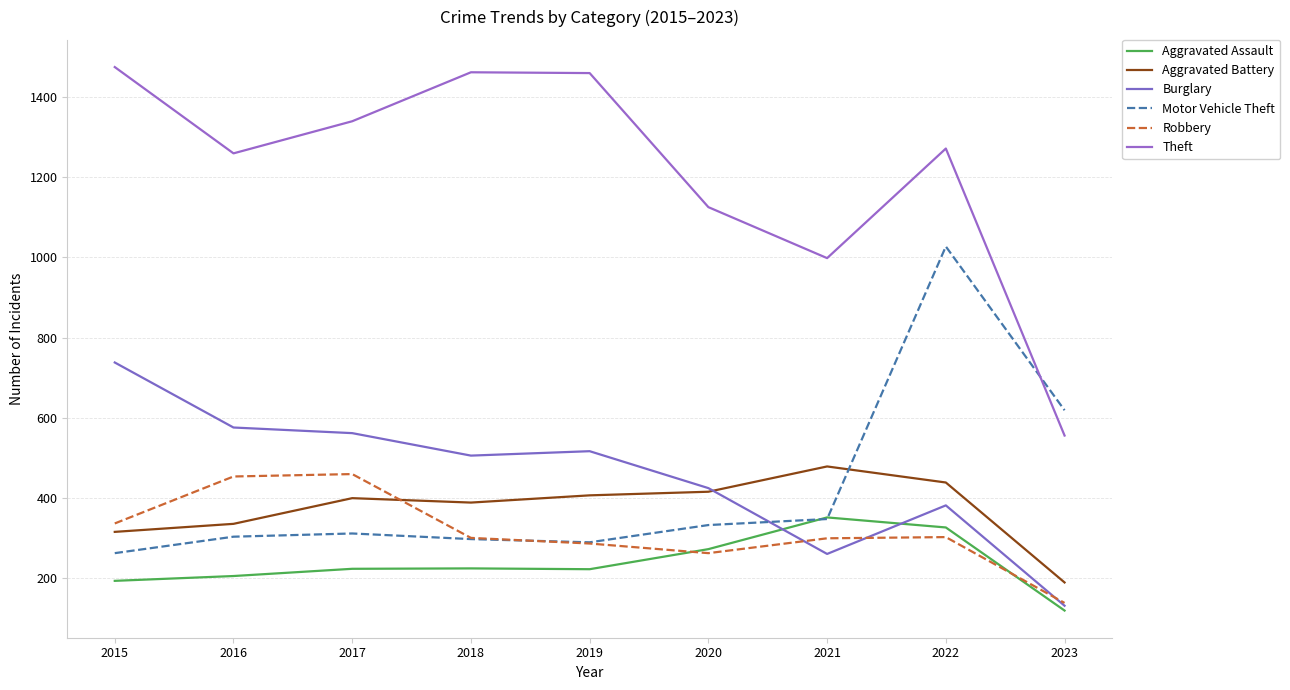

Which series has the widest spread of values?

Theft